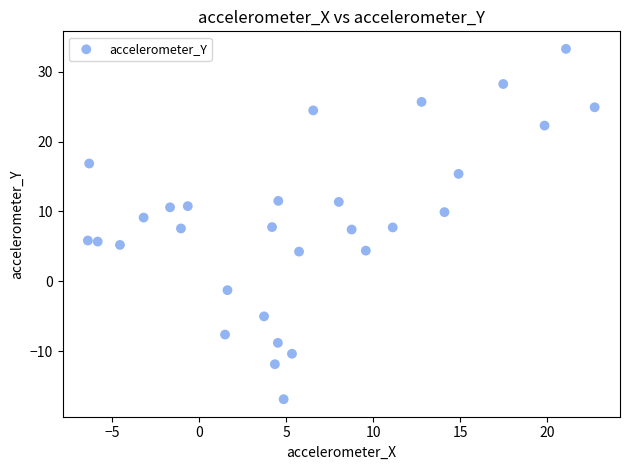

What is the range of Y values (max minus min)?

50.2